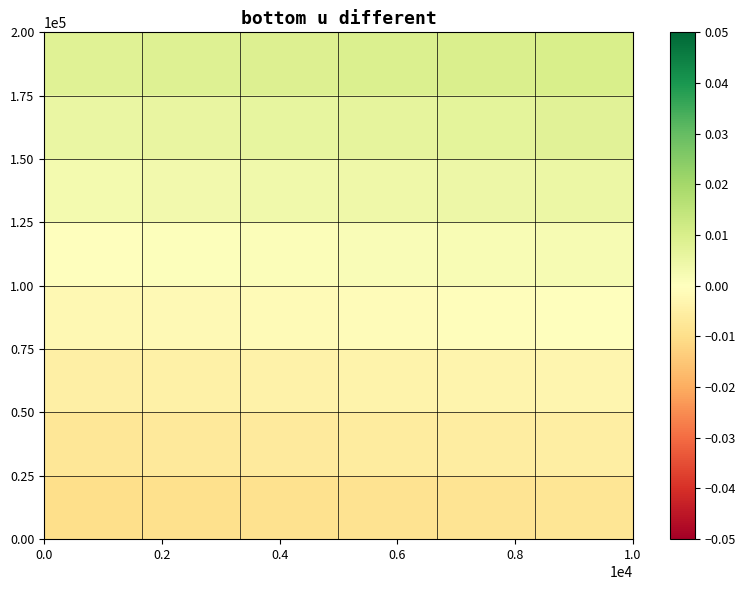

How many distinct data groups are displayed?

8